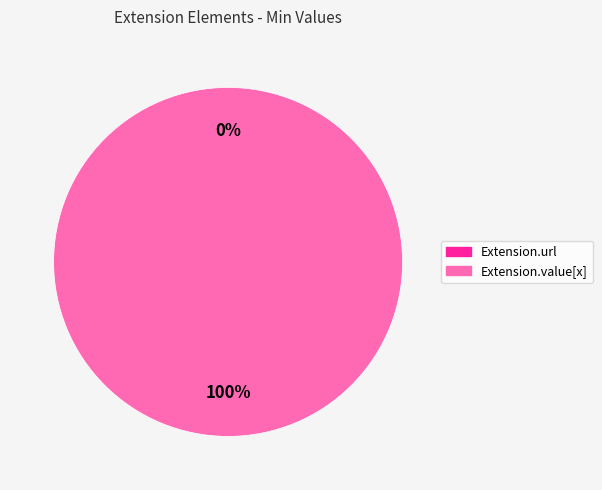

To the nearest percent, what is the difference between the largest and smallest slice percentages?

100%